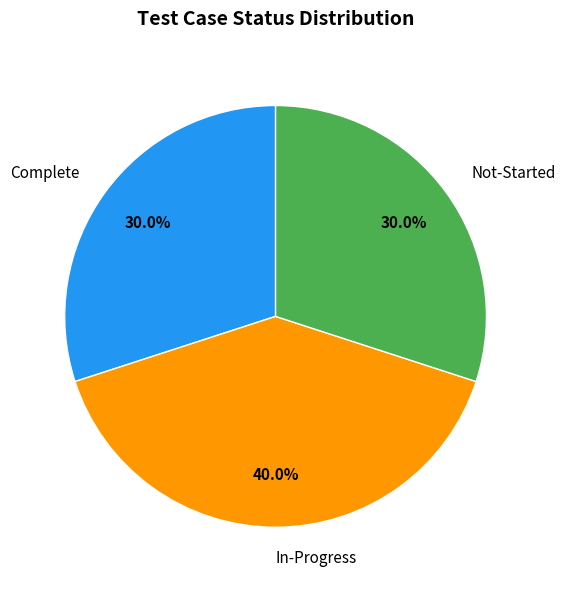

Which has a higher value, In-Progress or Not-Started?

In-Progress